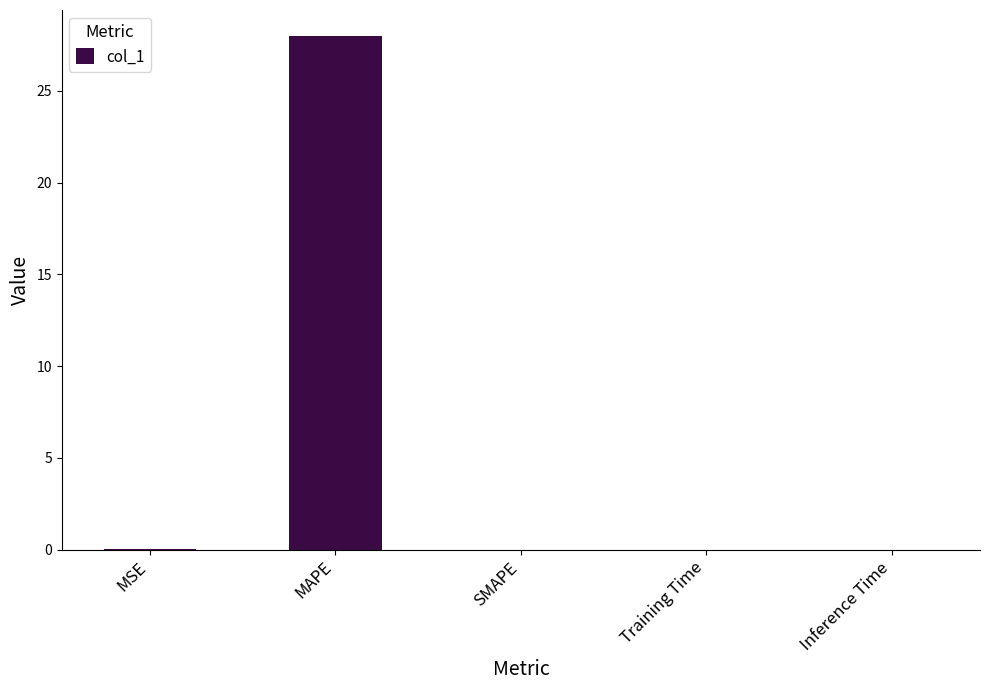

Is it true that the value at SMAPE is 14.1?

False